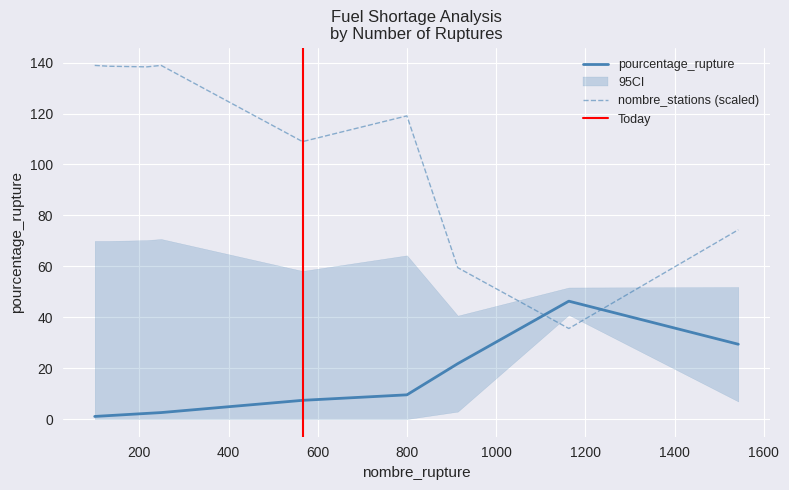

What is the highest value of the pourcentage_rupture series?

46.3